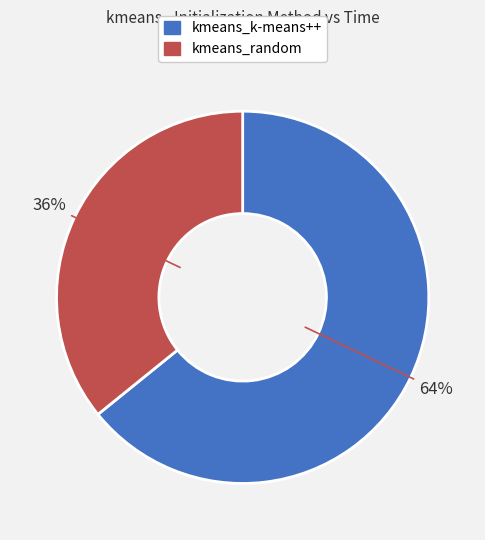

What is the largest slice in the pie chart?

kmeans_k-means++